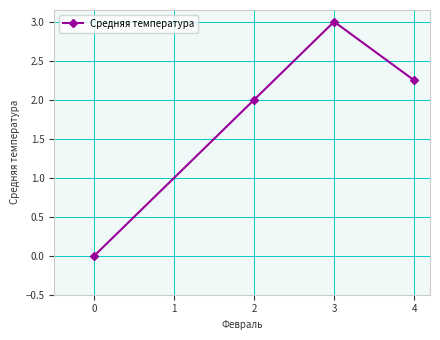

How many distinct data groups are displayed?

1